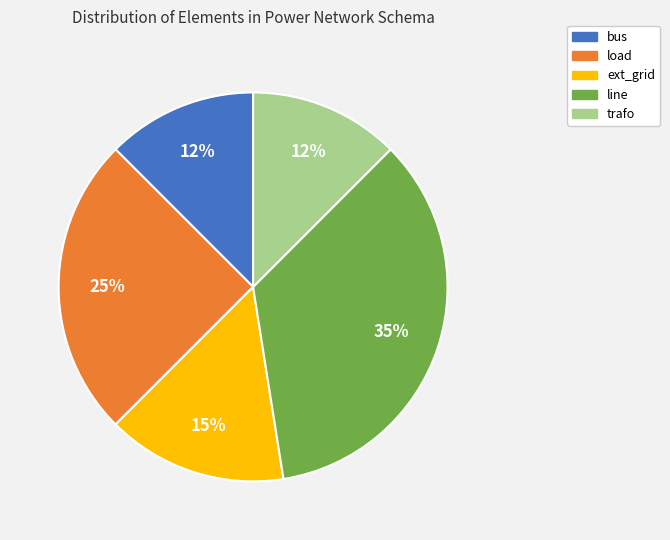

Does line account for over 50% of the chart?

No